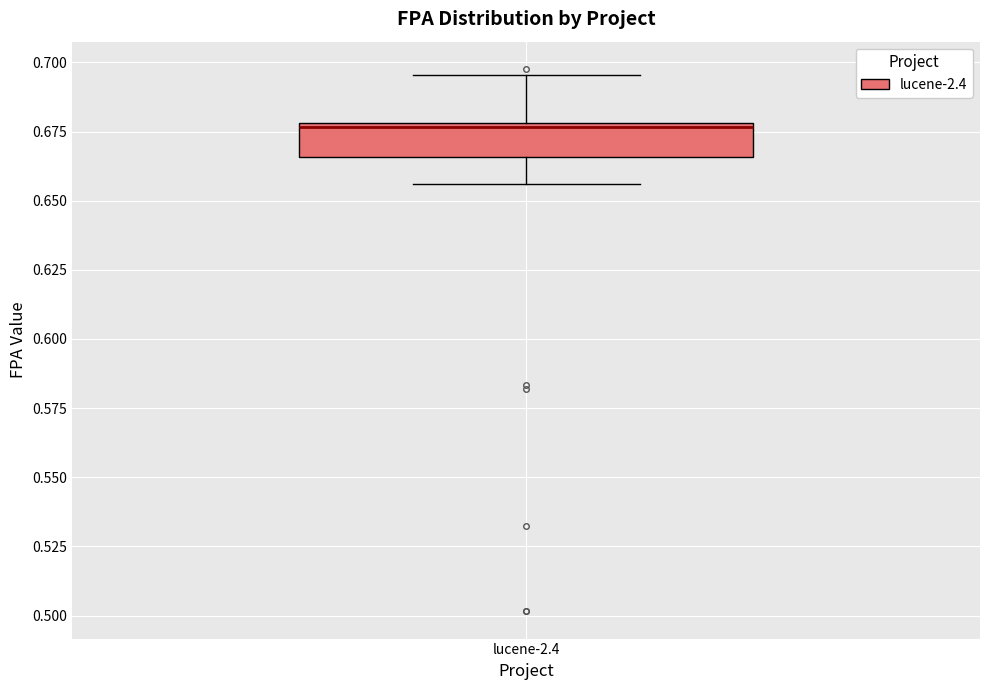

Transcribe this box plot: give where the median line is, the range the box spans, and where the two whiskers end, as read against the y-axis. The values are not printed on the chart, so give them approximately, as read against the axis.

median 0.675, box 0.665 to 0.680, whiskers 0.655 to 0.695